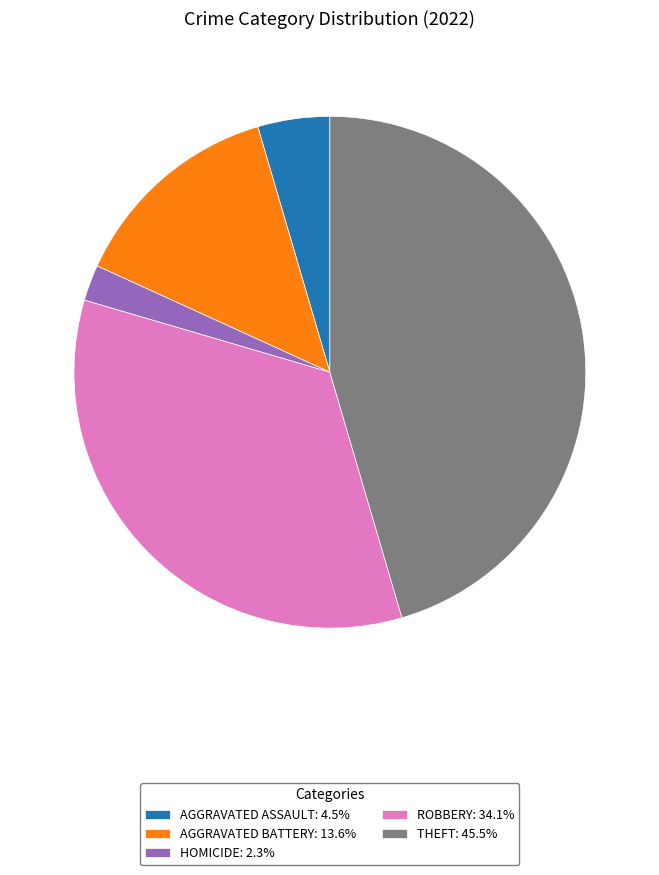

Is there any slice that represents more than half of the pie?

No